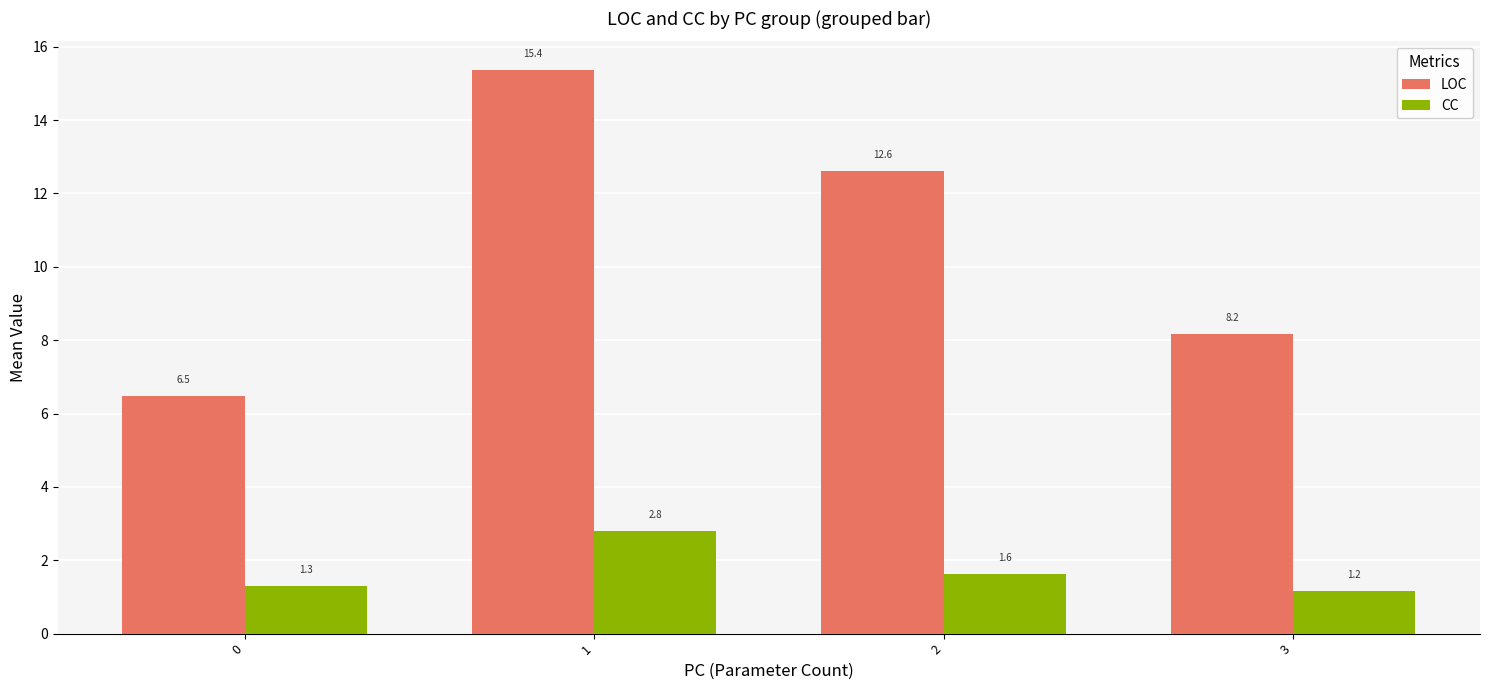

Reading right to left, transcribe all the data shown in this chart.

LOC: 8.2	12.6	15.4	6.5
CC: 1.2	1.6	2.8	1.3